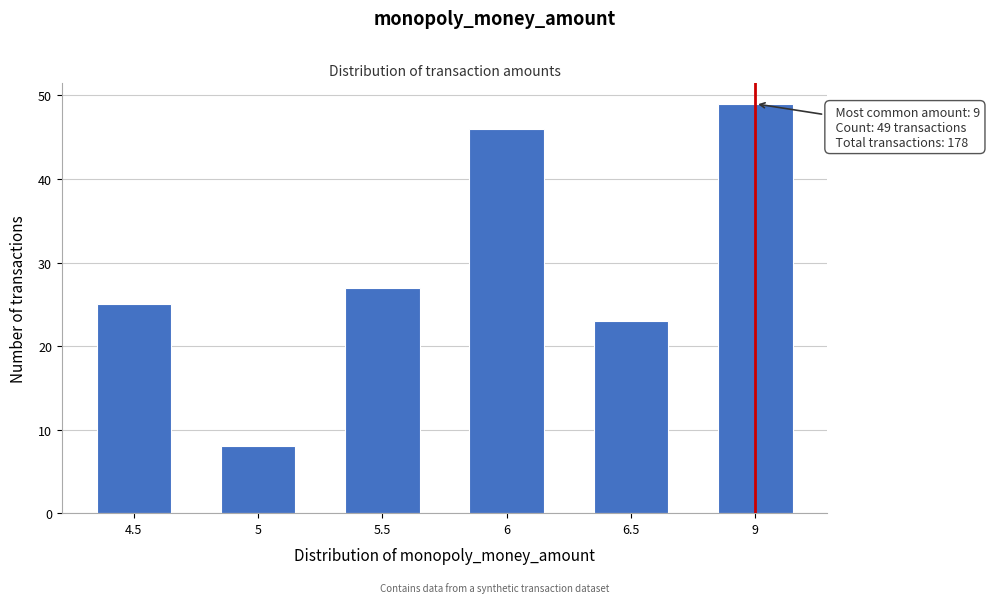

Reading right to left, what are all the values shown in this chart?

49	23	46	27	8	25